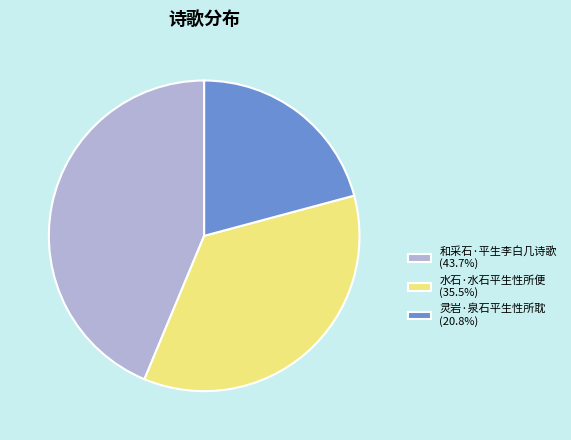

Which category has the smallest portion of the pie?

灵岩·泉石平生性所耽